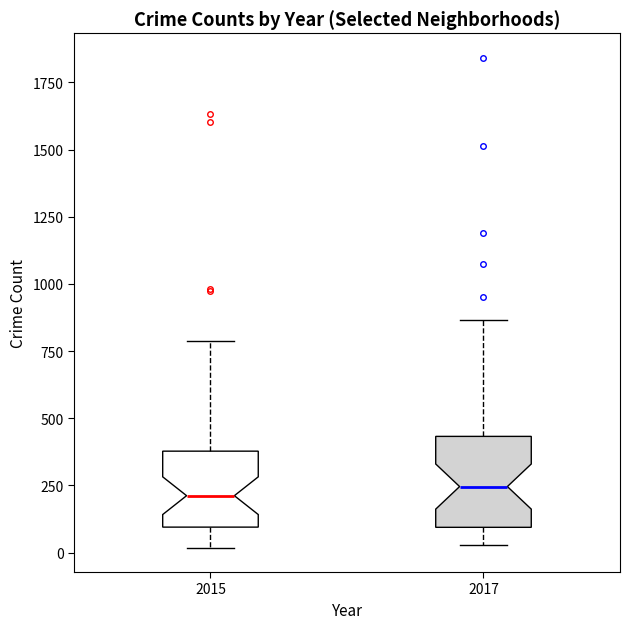

Reading left to right, read every box against the y-axis: the position of its median line, the range the box covers, and the ends of its whiskers. The values are not printed on the chart, so give them approximately, as read against the axis.

2015: median 200, box 100 to 400, whiskers 0 to 800
2017: median 250, box 100 to 450, whiskers 50 to 850